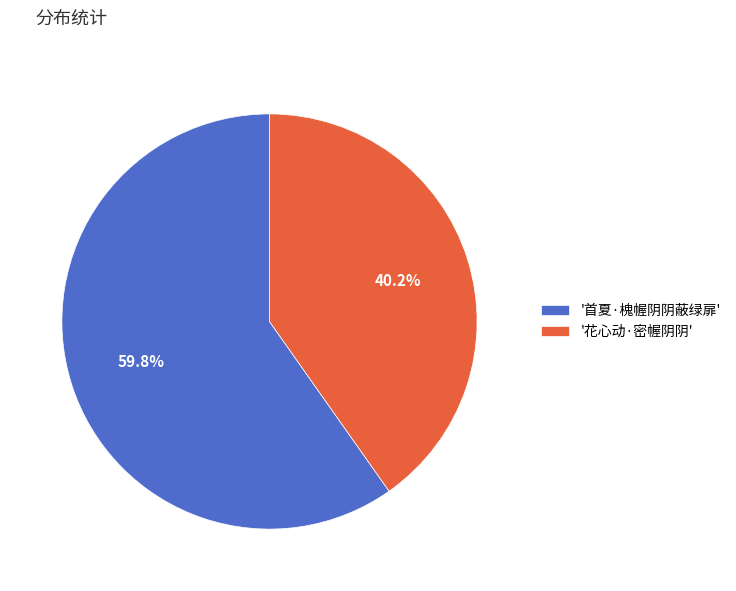

Rank the categories by value from lowest to highest.

'花心动·密幄阴阴', '首夏·槐幄阴阴蔽绿扉'